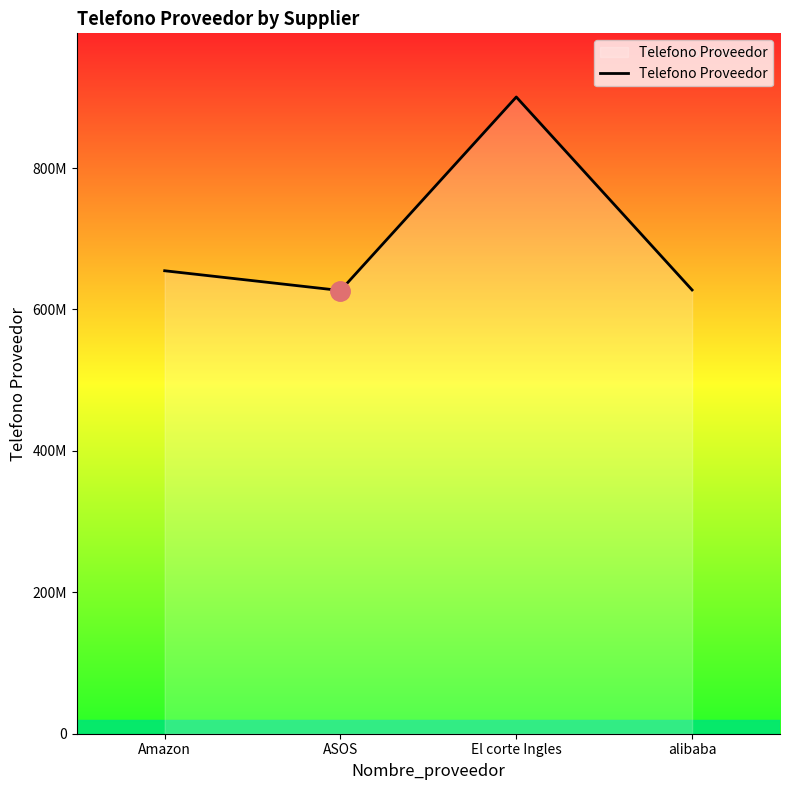

Is this an area chart (filled region under the line)?

Yes